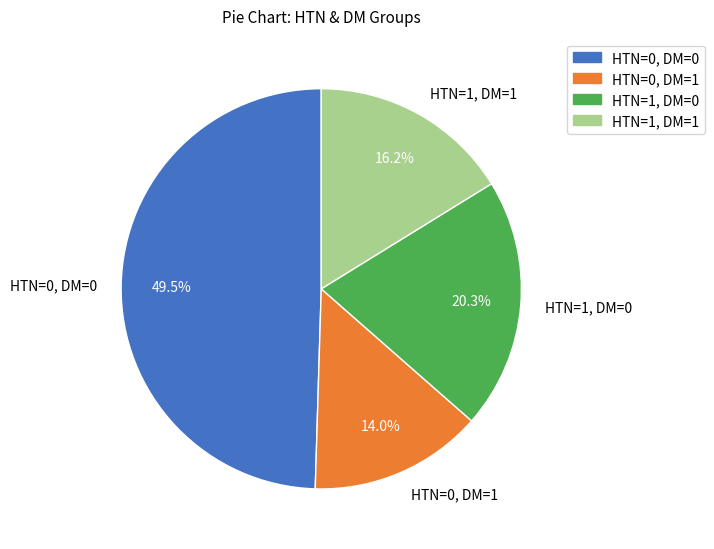

How many segments does this pie chart have?

4